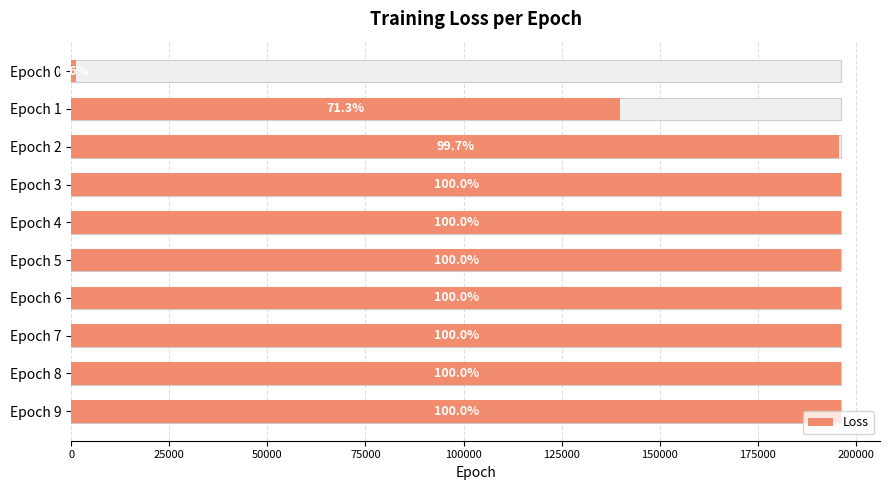

What is the greatest value displayed?

196373.6